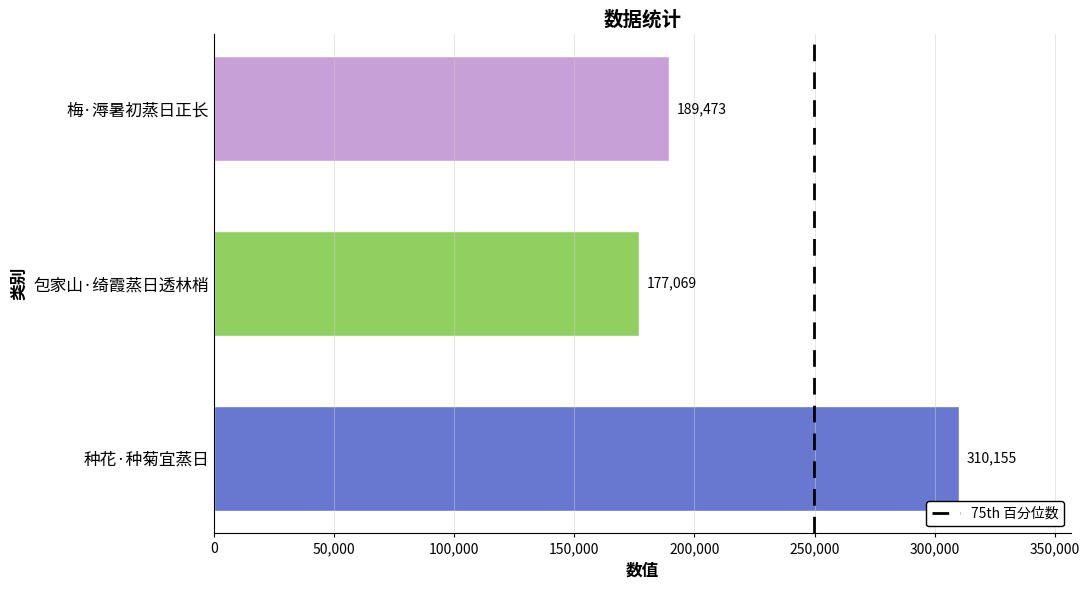

Rank the categories by value from lowest to highest.

包家山·绮霞蒸日透林梢, 梅·溽暑初蒸日正长, 种花·种菊宜蒸日